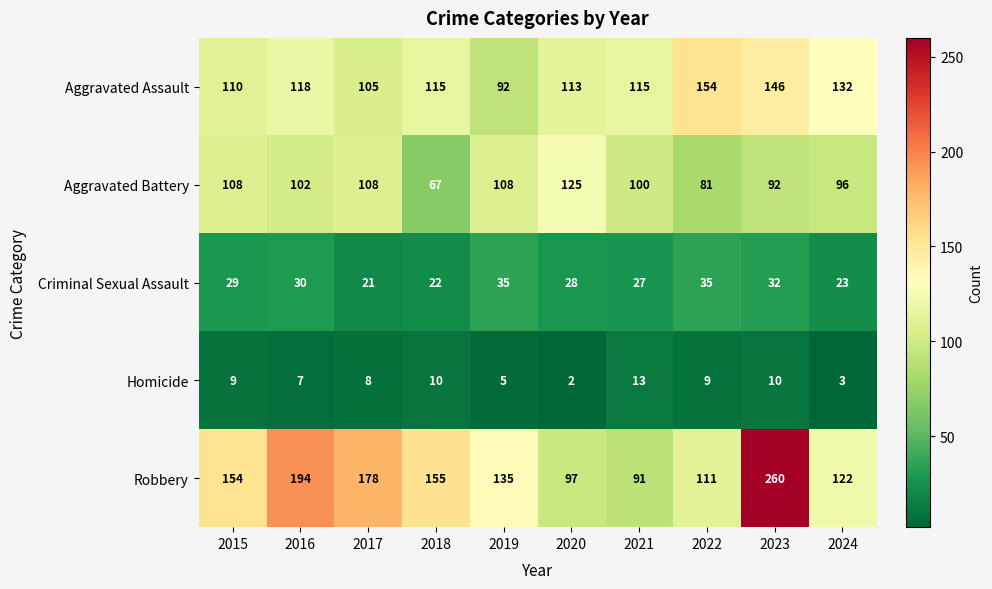

What is the sum of the Aggravated Battery values at 2016 and 2020?

227